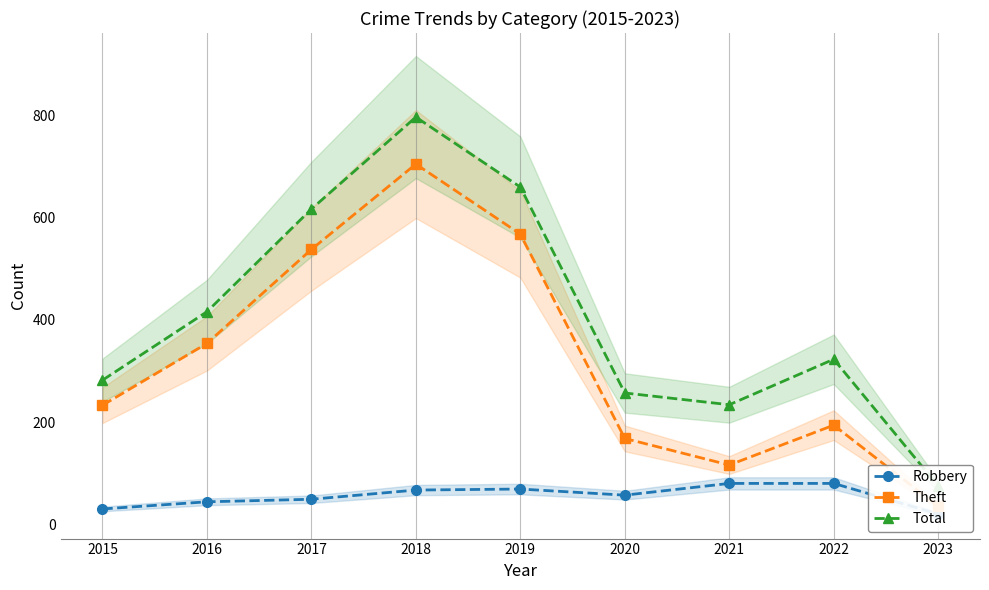

Where is Robbery nearest to the value 50?

2017